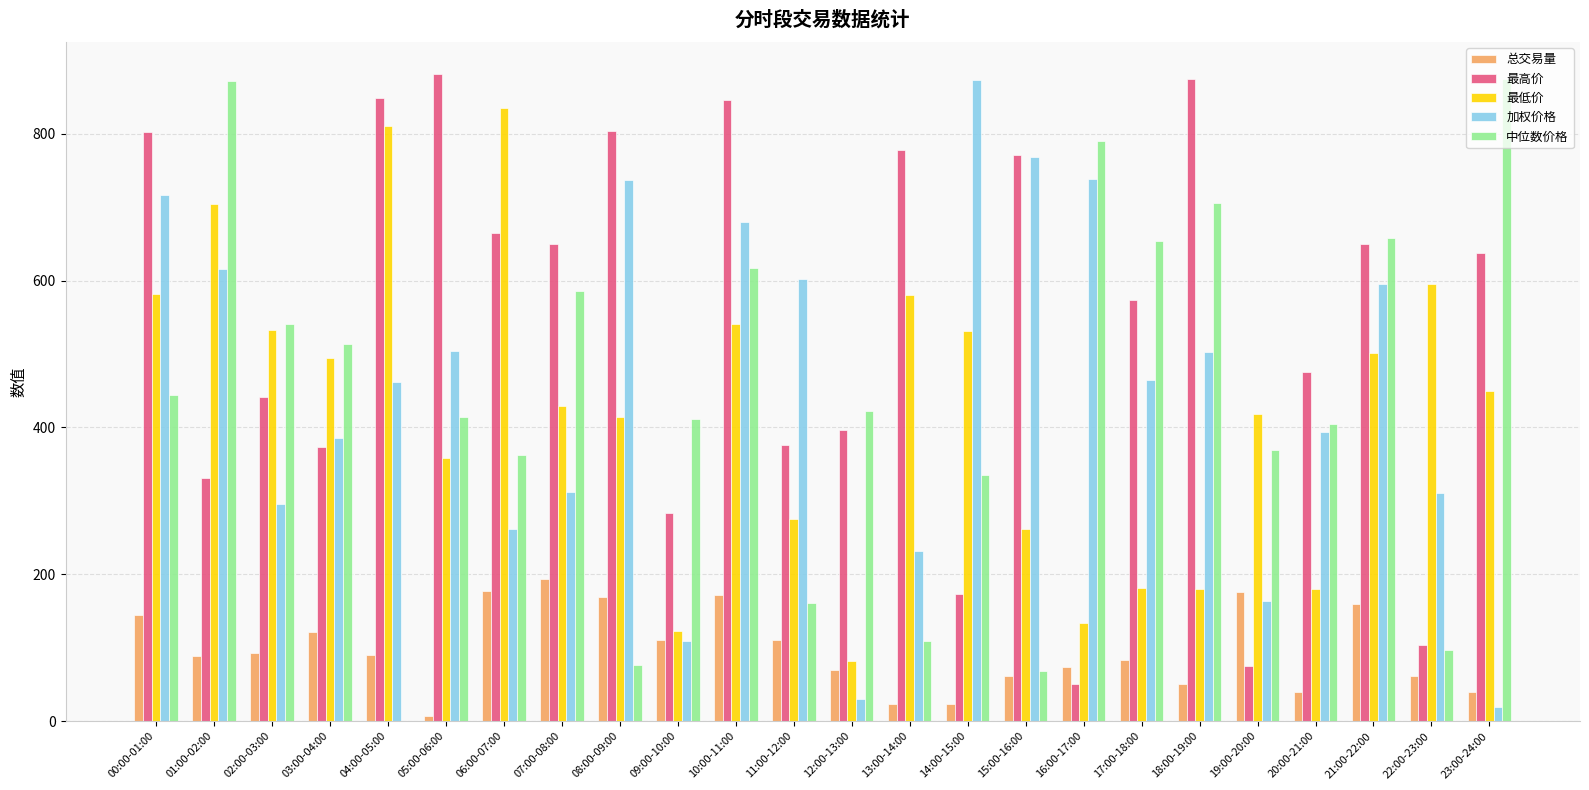

The value of 中位数价格 at 07:00-08:00 is 585.5. True or false?

True